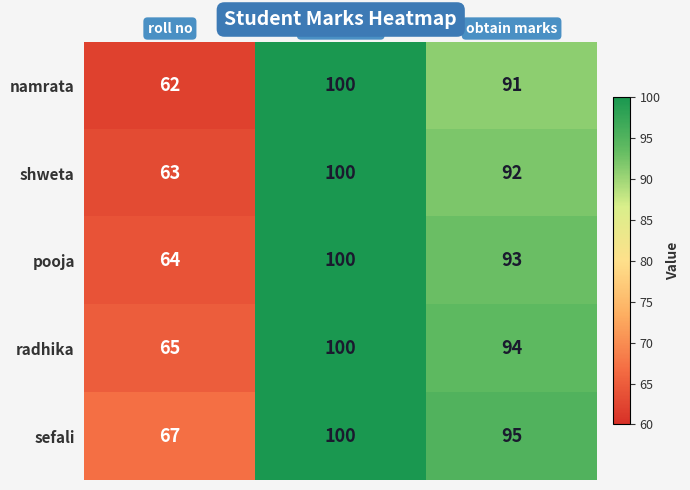

Reading left to right, list all the values displayed in this chart.

namrata: 62	100	91
shweta: 63	100	92
pooja: 64	100	93
radhika: 65	100	94
sefali: 67	100	95